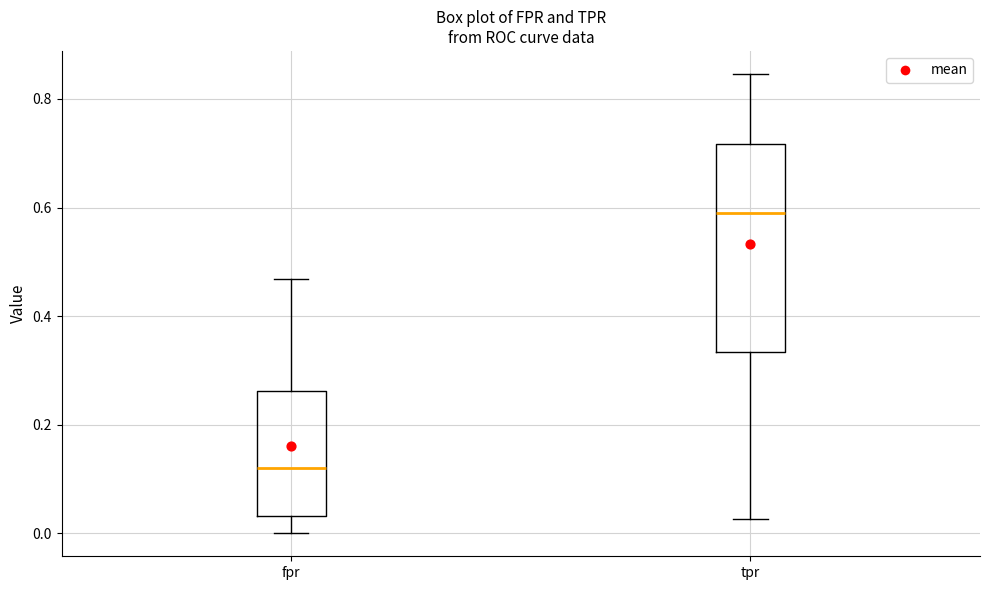

Which box is the tallest, from its lower edge to its upper edge?

tpr